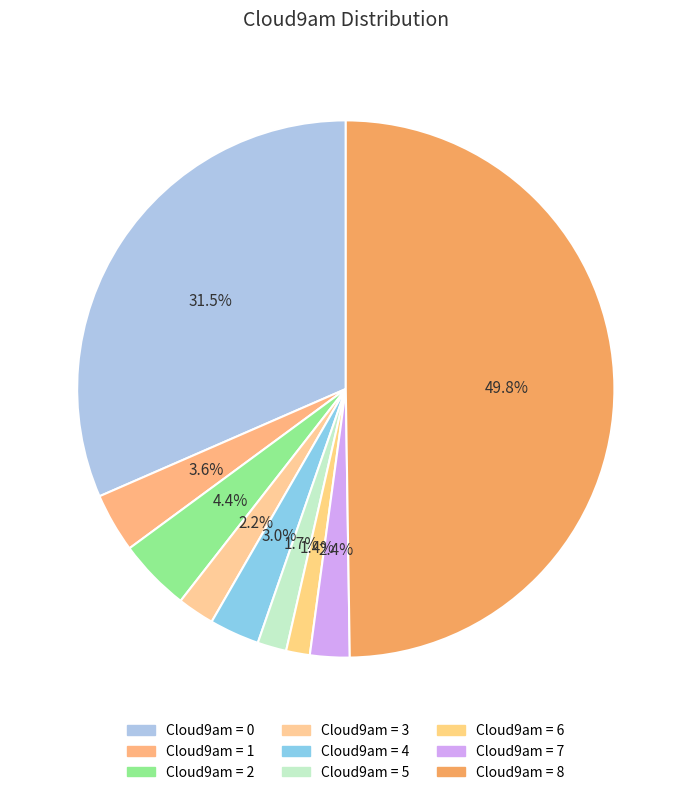

Count the number of slices in the pie.

9